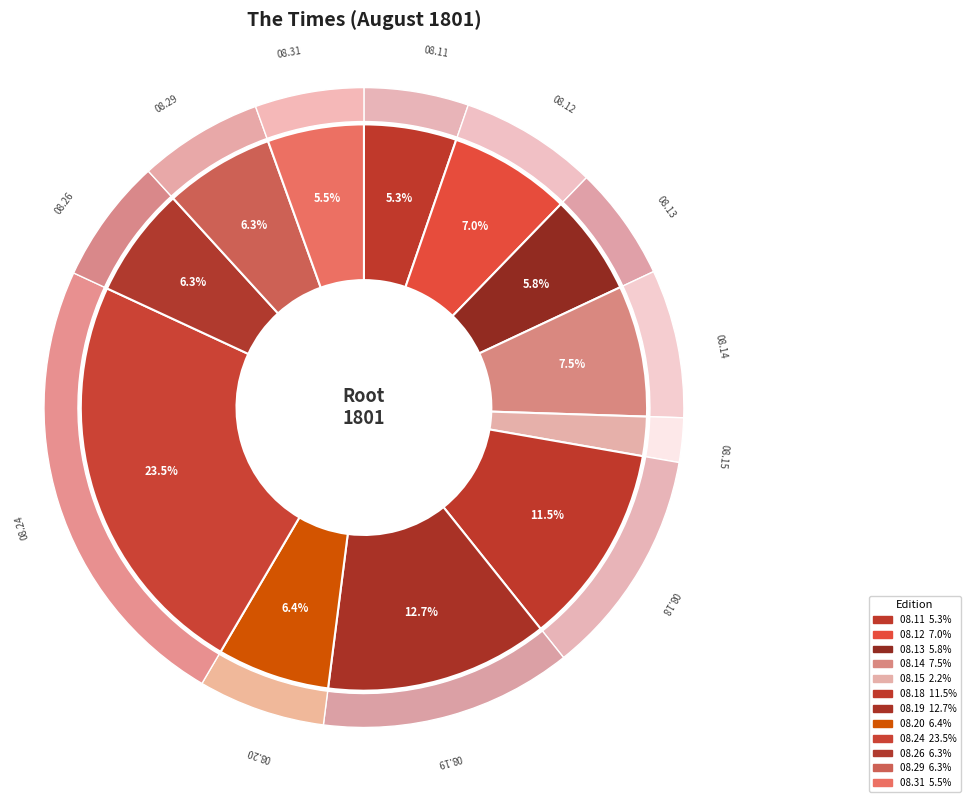

Count the number of slices in the pie.

12